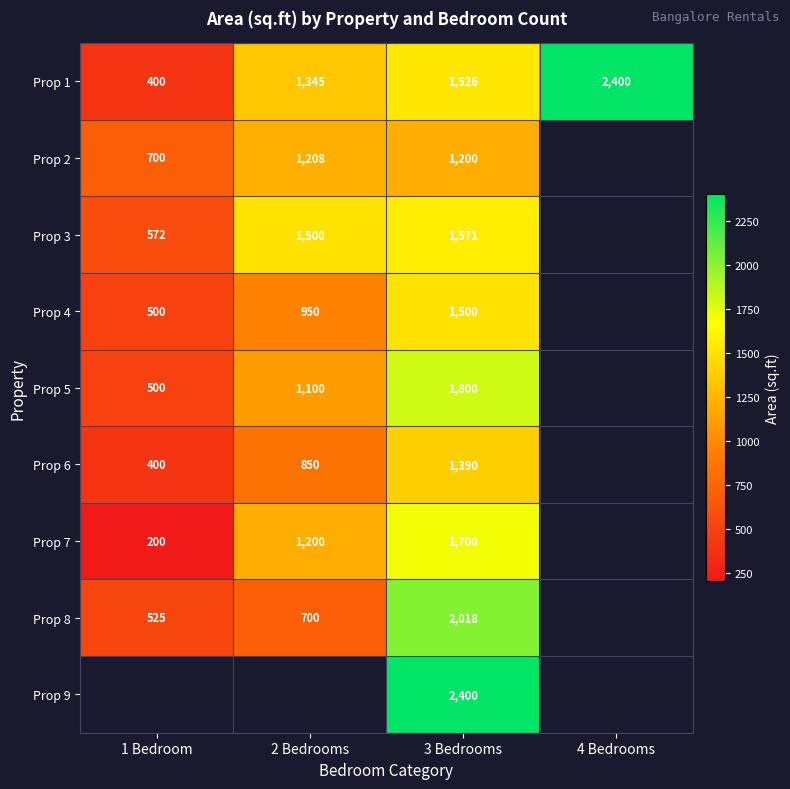

What is the difference between the highest and lowest values at 3 Bedrooms?

1200